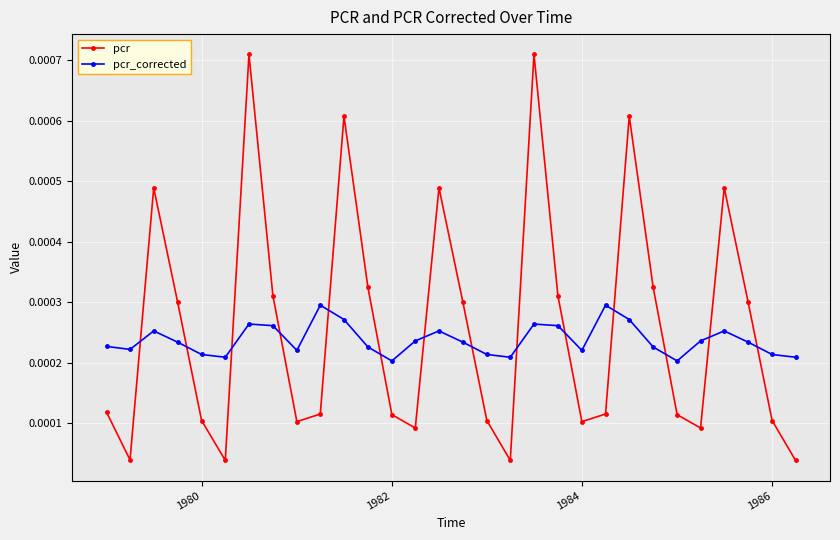

In pcr, how many points are lower than both neighbors (excluding endpoints)?

7